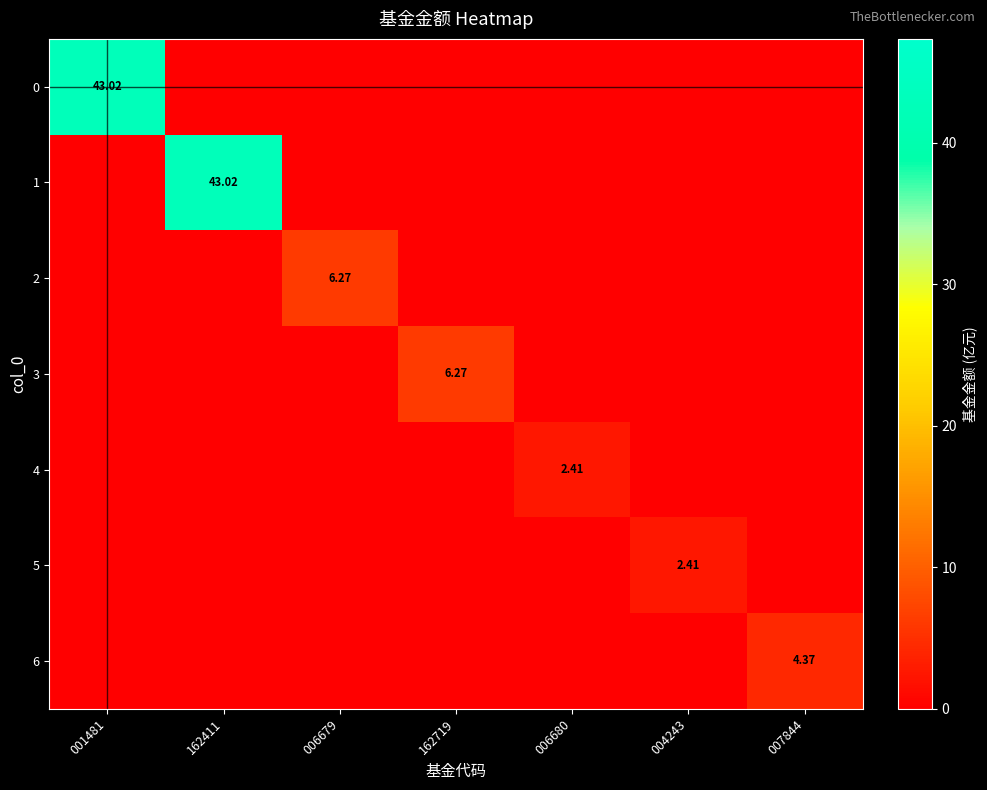

Rank the categories by 6 value from highest to lowest.

007844, 001481, 162411, 006679, 162719, 006680, 004243